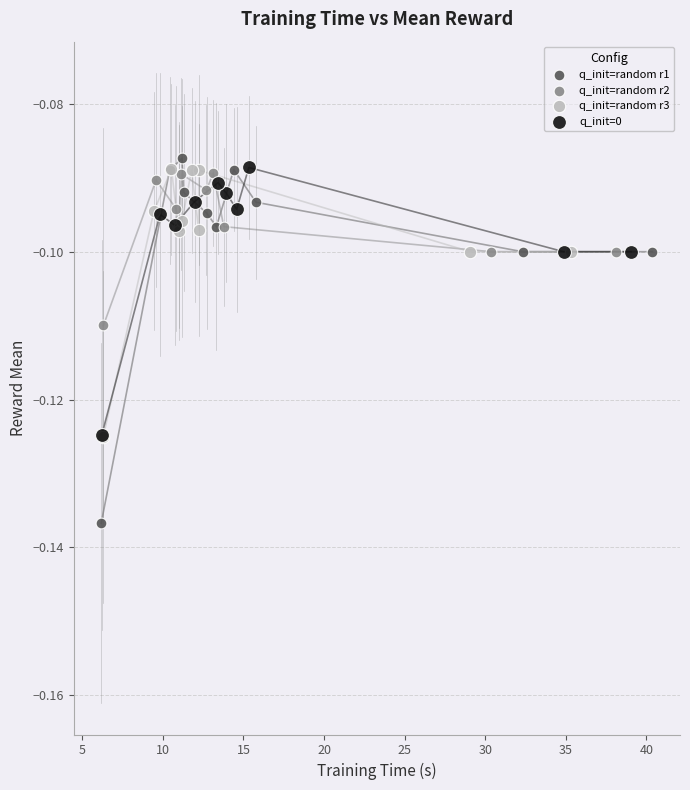

Which series contains the highest Y value?

q_init=random r1